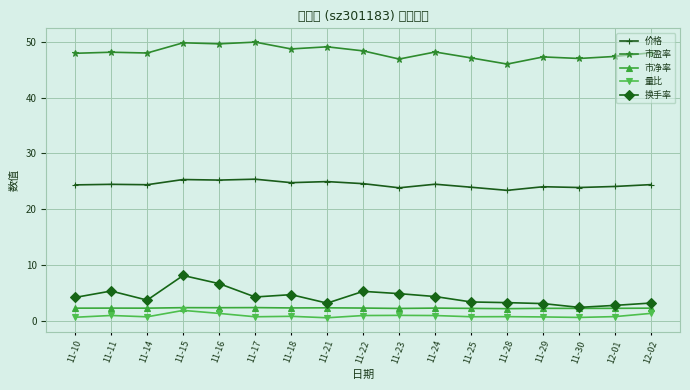

What is the average value of the 换手率 series?

4.3